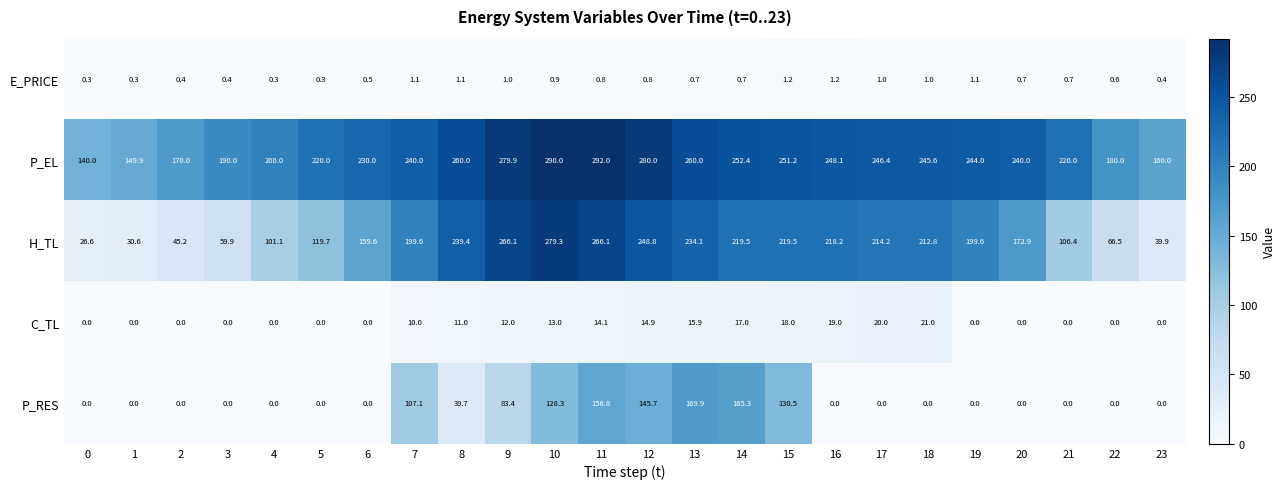

What is the difference between the P_EL values at 2 and 19?

74.0